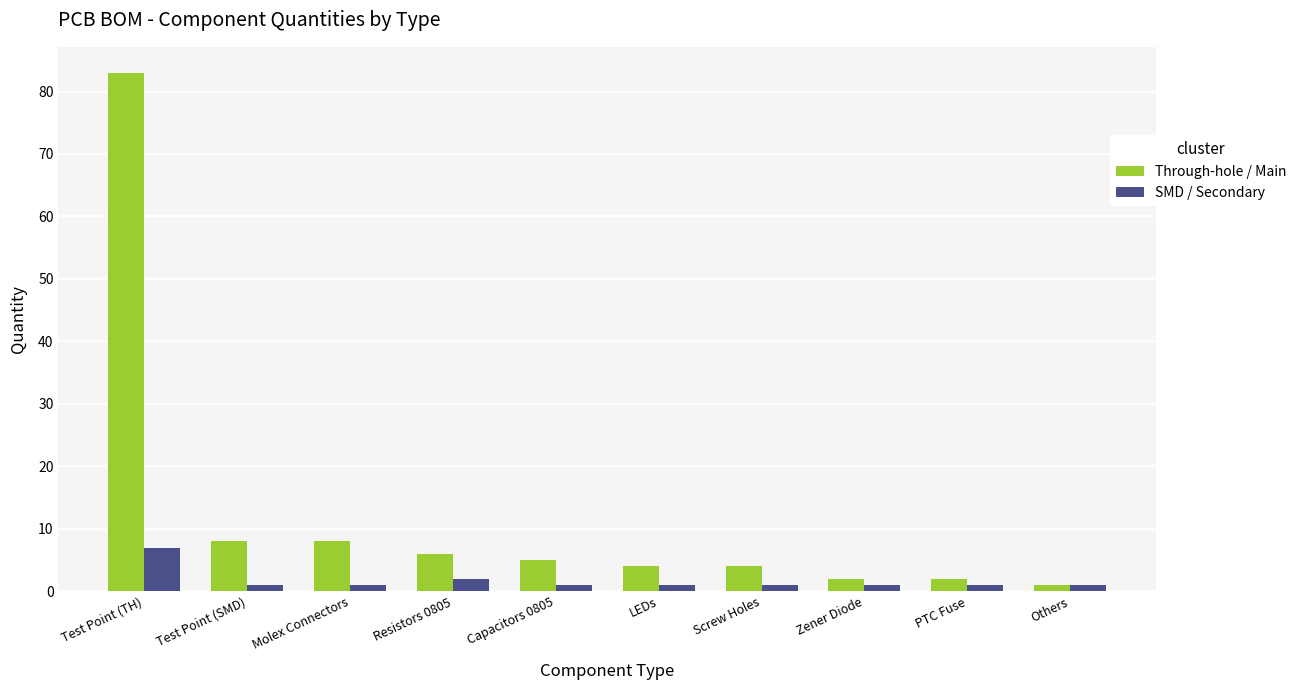

Which series has the widest spread of values?

Through-hole / Main